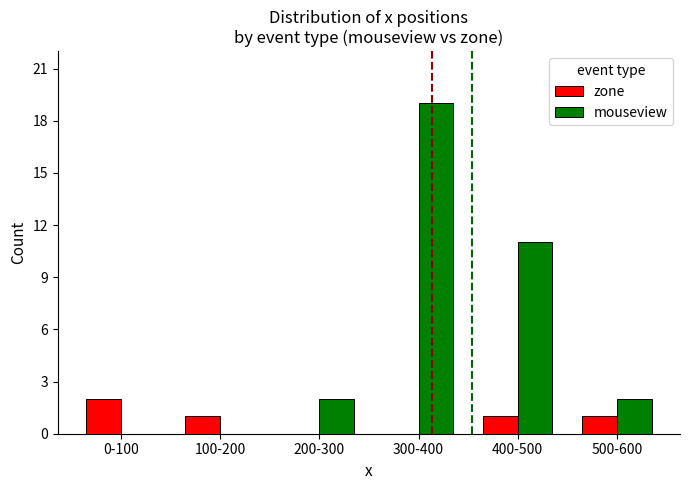

Does the chart contain stacked bars?

No